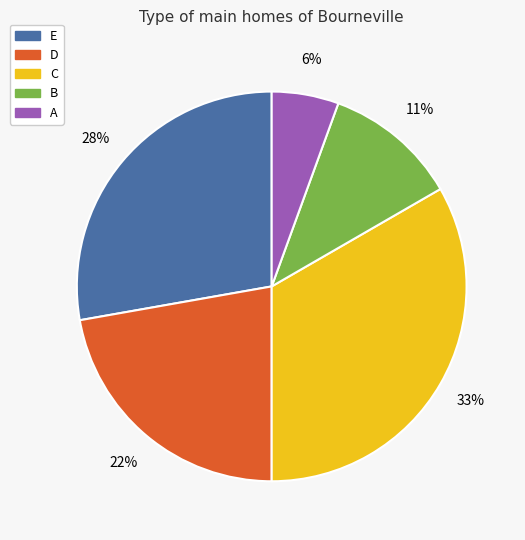

How many slices are in this pie chart?

5